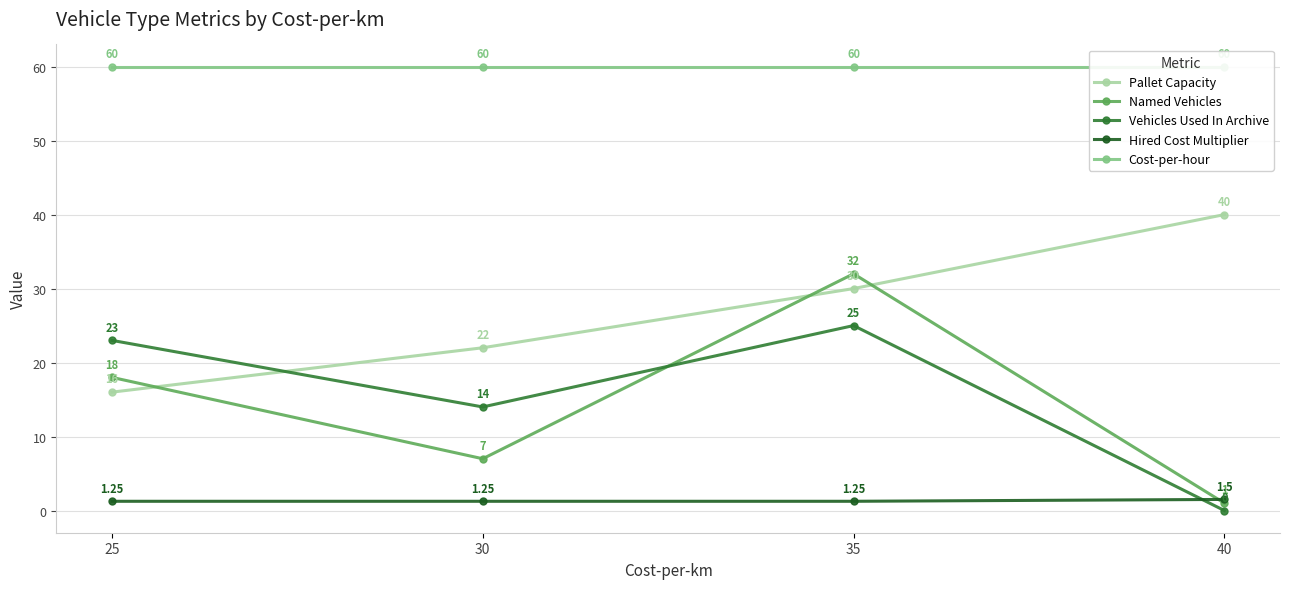

How many intersections are there between Named Vehicles and Hired Cost Multiplier?

1